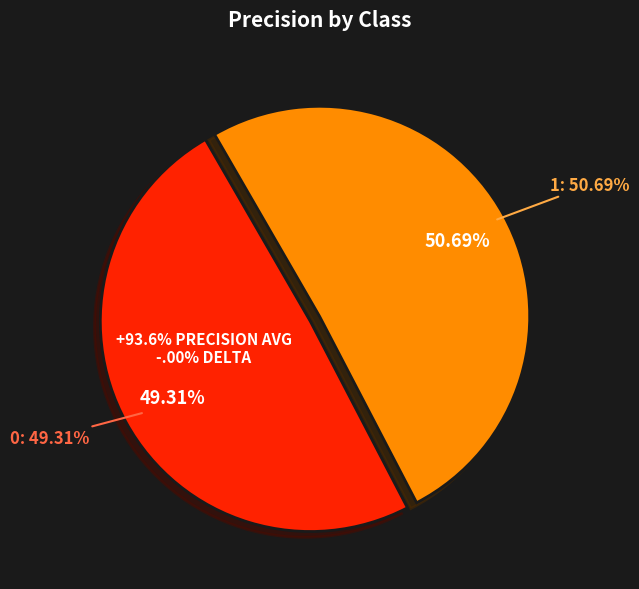

True or false: 1 accounts for 58% of the total.

False